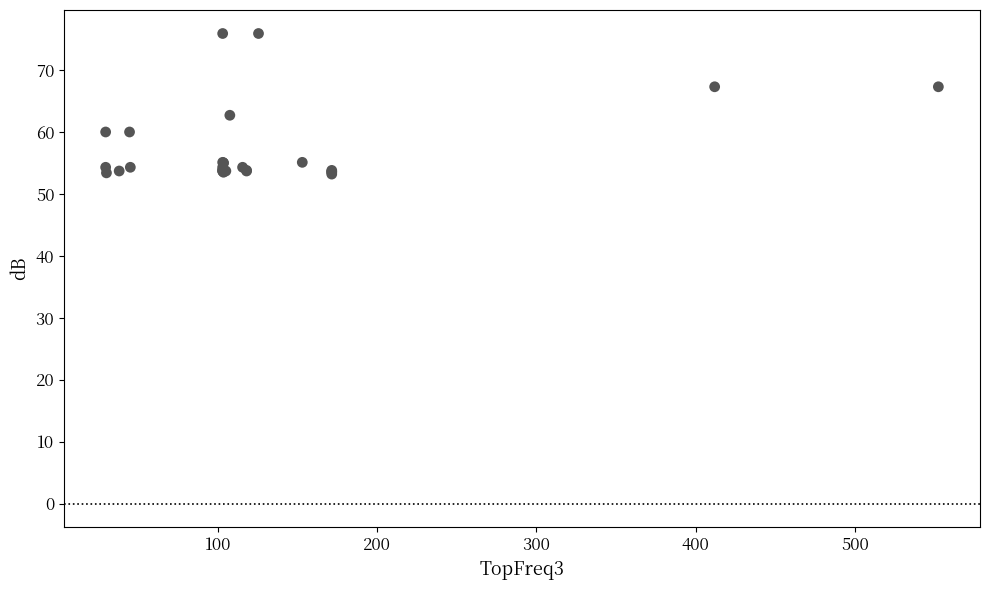

What Y value in the scatter plot is closest to 64?

62.7